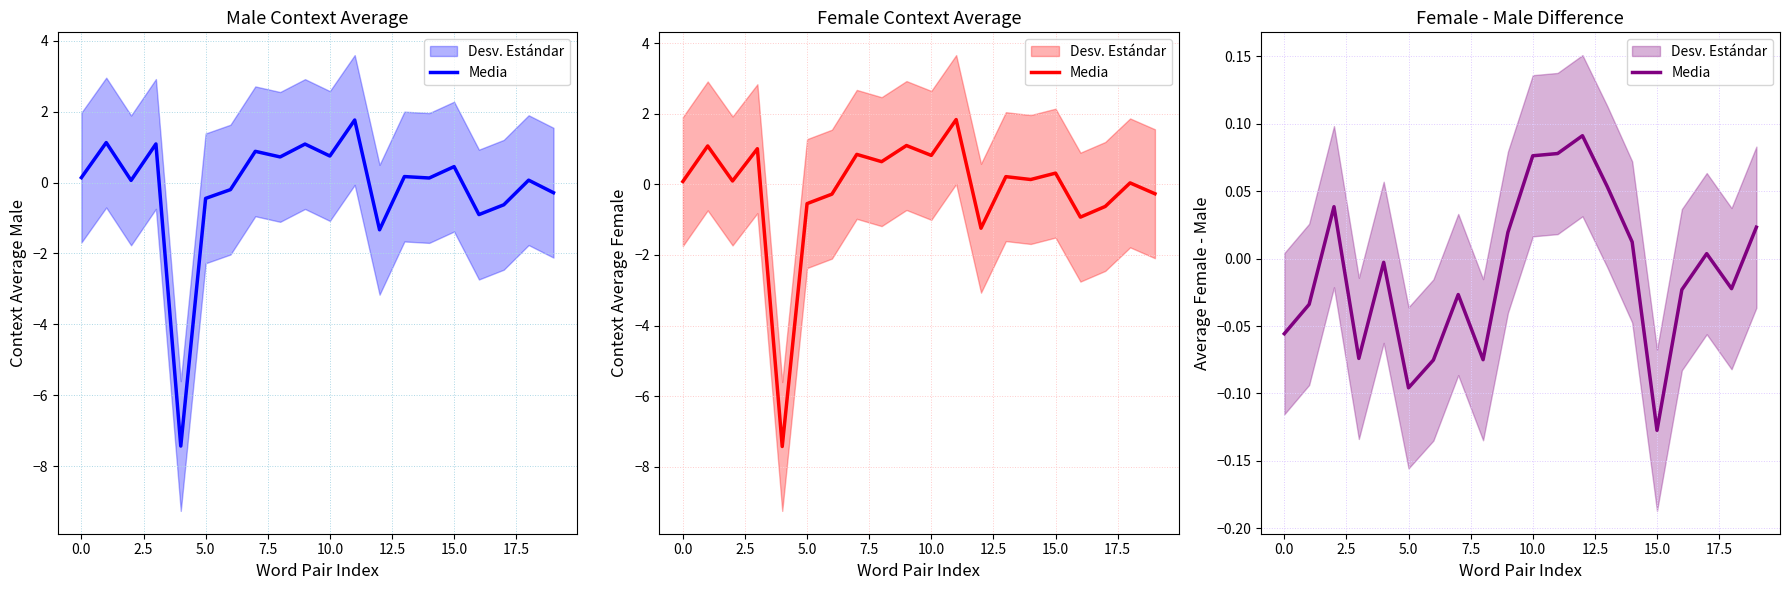

The chart shows a value of -0.0 at 7.5. True or false?

True